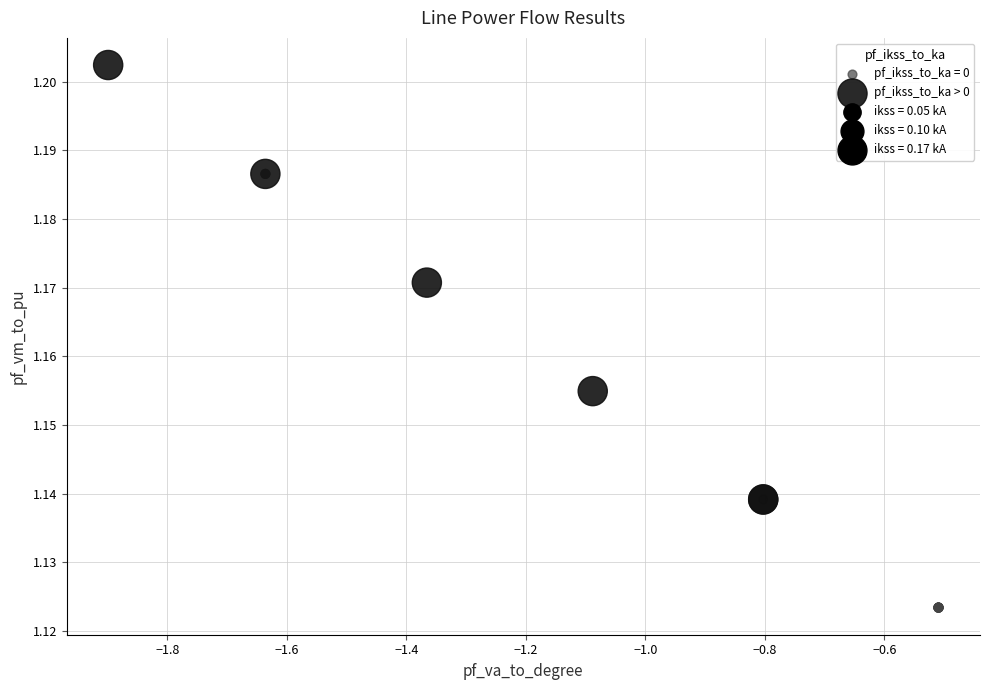

Which series reaches the minimum Y coordinate?

pf_ikss_to_ka = 0